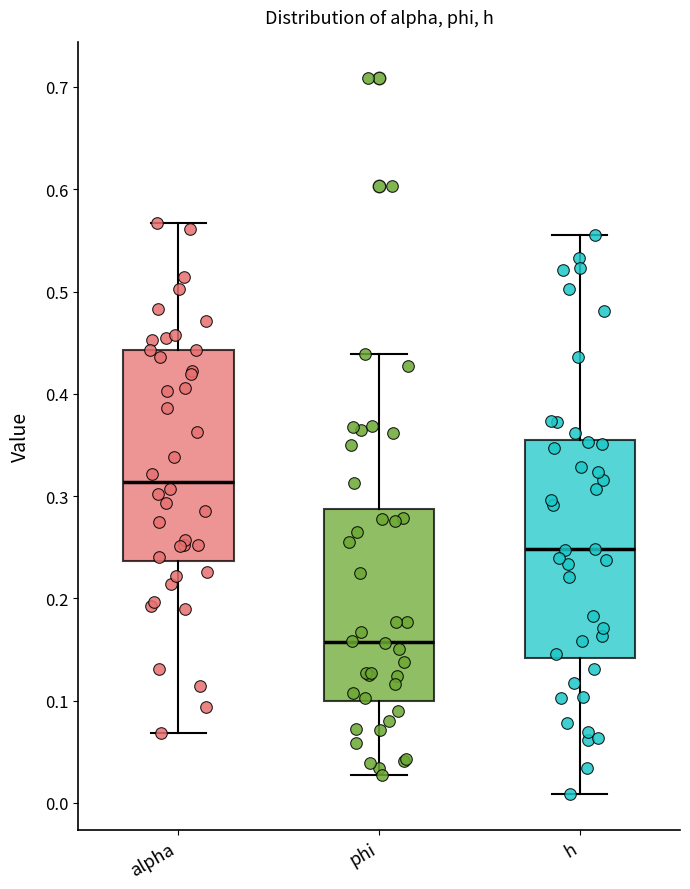

Reading left to right, read every box against the y-axis: the position of its median line, the range the box covers, and the ends of its whiskers. The values are not printed on the chart, so give them approximately, as read against the axis.

alpha: median 0.31, box 0.24 to 0.44, whiskers 0.07 to 0.57
phi: median 0.16, box 0.10 to 0.29, whiskers 0.03 to 0.44
h: median 0.25, box 0.14 to 0.36, whiskers 0.01 to 0.56